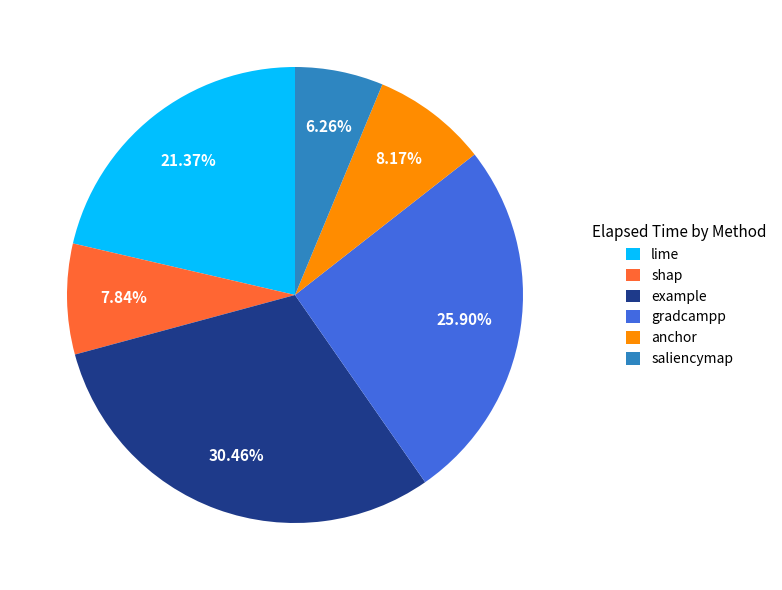

To the nearest percent, what percentage of the pie is anchor?

8%